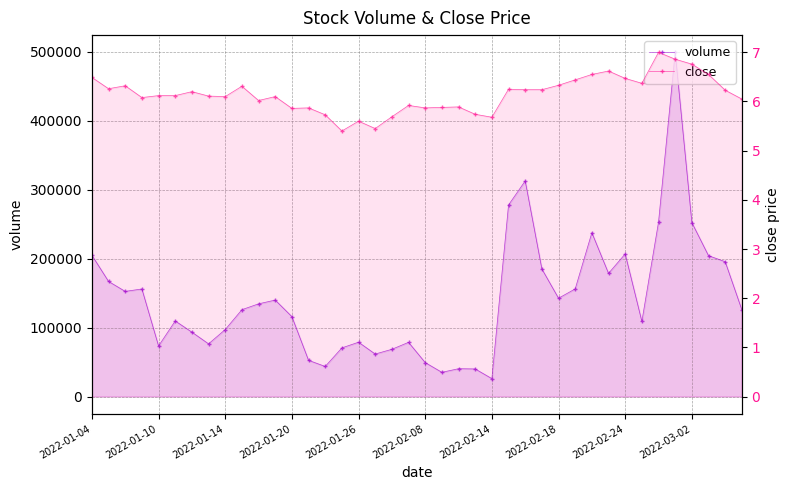

Is the value of close at 24 greater than the value of volume at 39?

No